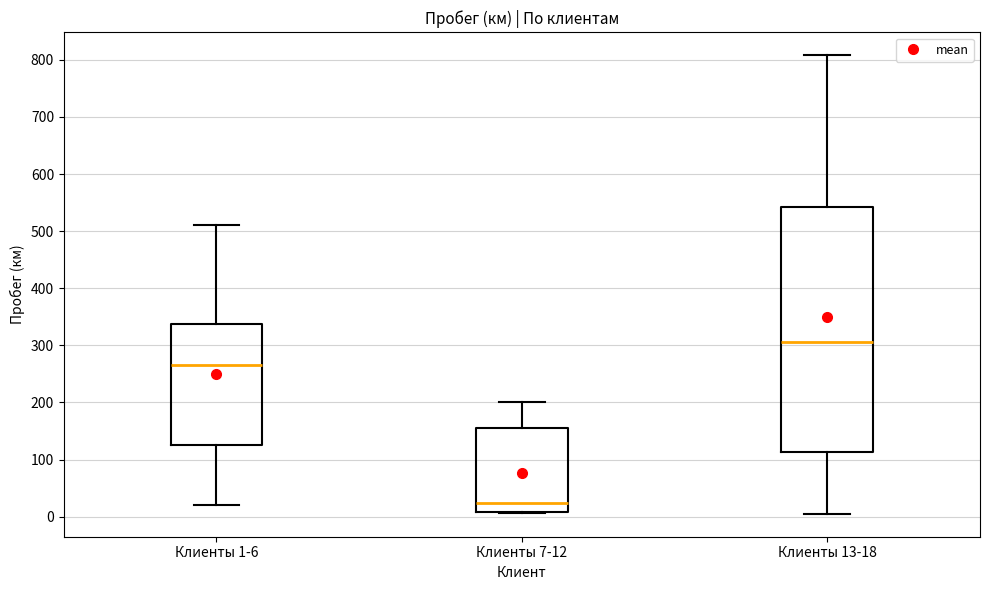

Reading left to right, transcribe this box plot: for each box, give where its median line is, the range the box spans, and where its two whiskers end, as read against the y-axis. The values are not printed on the chart, so give them approximately, as read against the axis.

Клиенты 1-6: median 270, box 130 to 340, whiskers 20 to 510
Клиенты 7-12: median 20, box 10 to 150, whiskers 10 to 200
Клиенты 13-18: median 310, box 110 to 540, whiskers 10 to 810